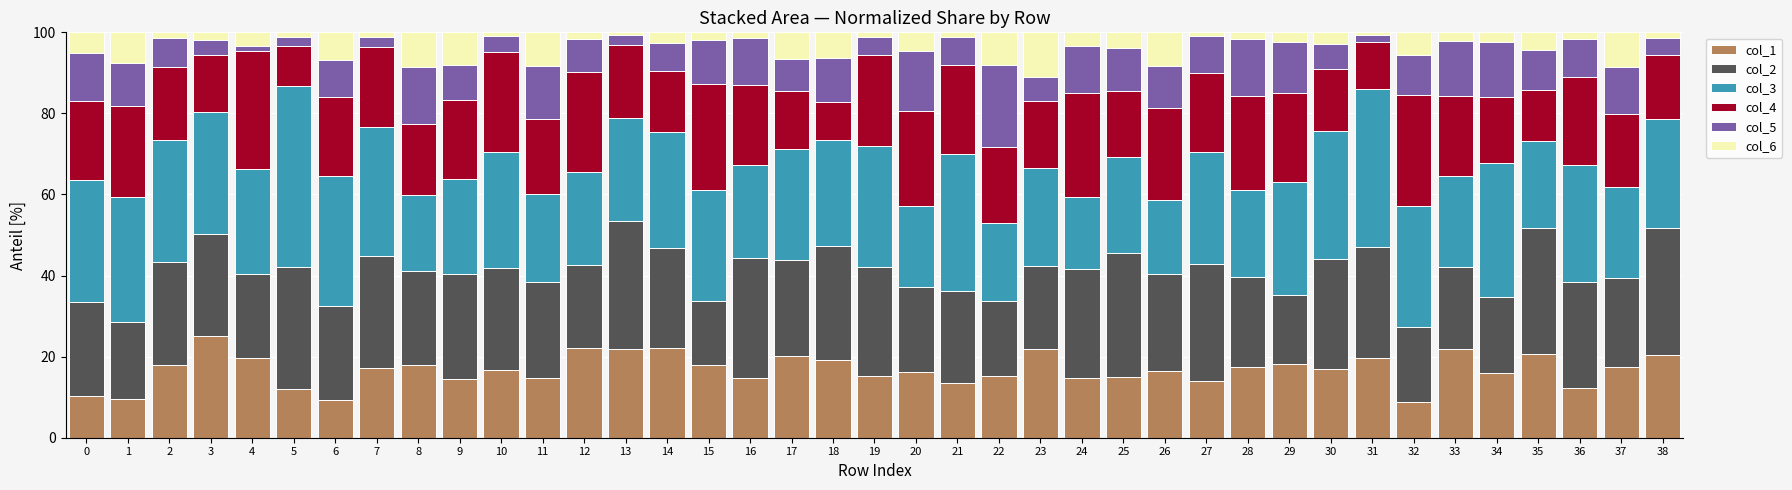

What is the sum of all col_1 values?

655.4